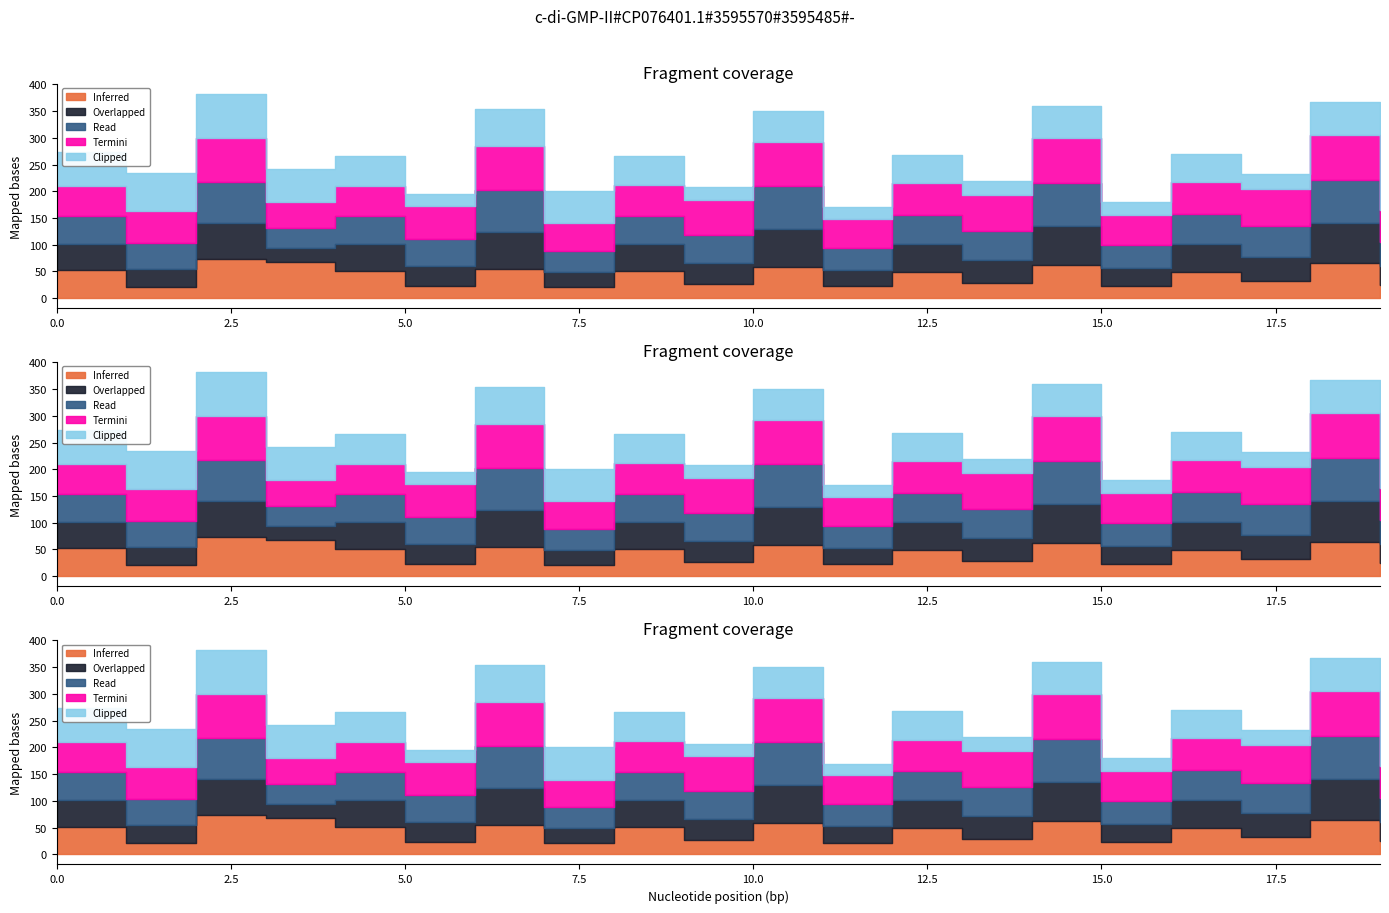

Which series ends up on top after the final intersection of Clipped and Overlapped?

Overlapped